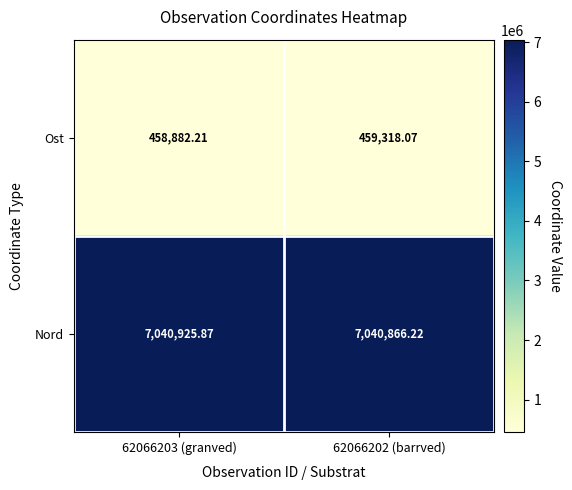

Which series has the largest total across all categories?

Nord